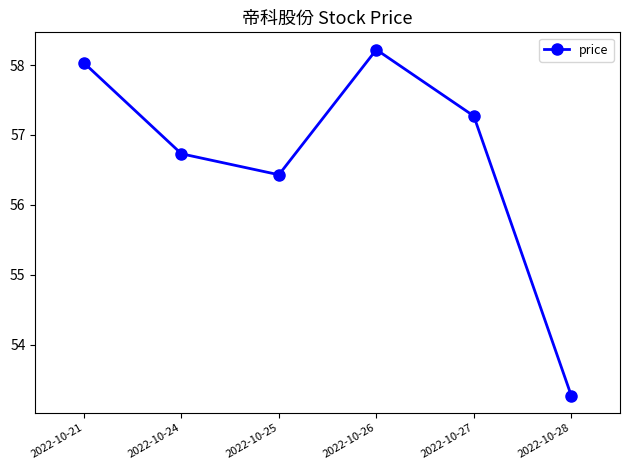

Rank the categories by value from lowest to highest.

2022-10-28, 2022-10-25, 2022-10-24, 2022-10-27, 2022-10-21, 2022-10-26